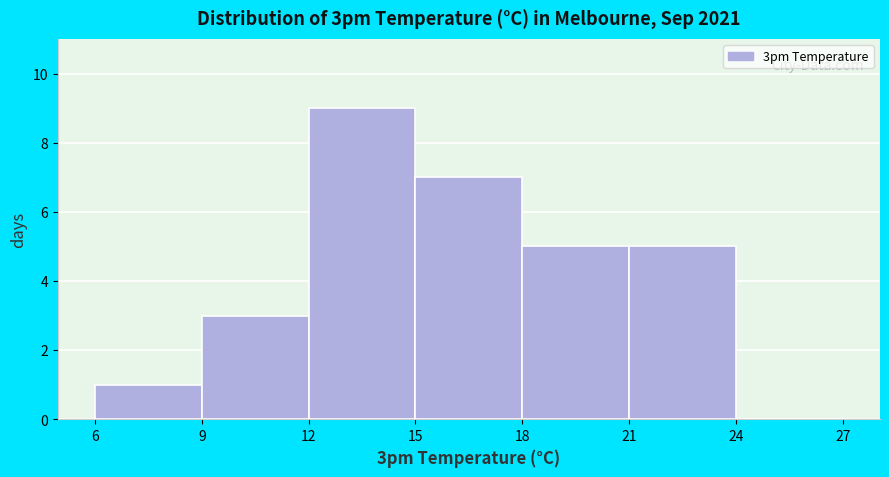

How tall is the bar that spans 6 to 9 on the x-axis? The values are not printed on the chart, so give them approximately, as read against the axis.

1